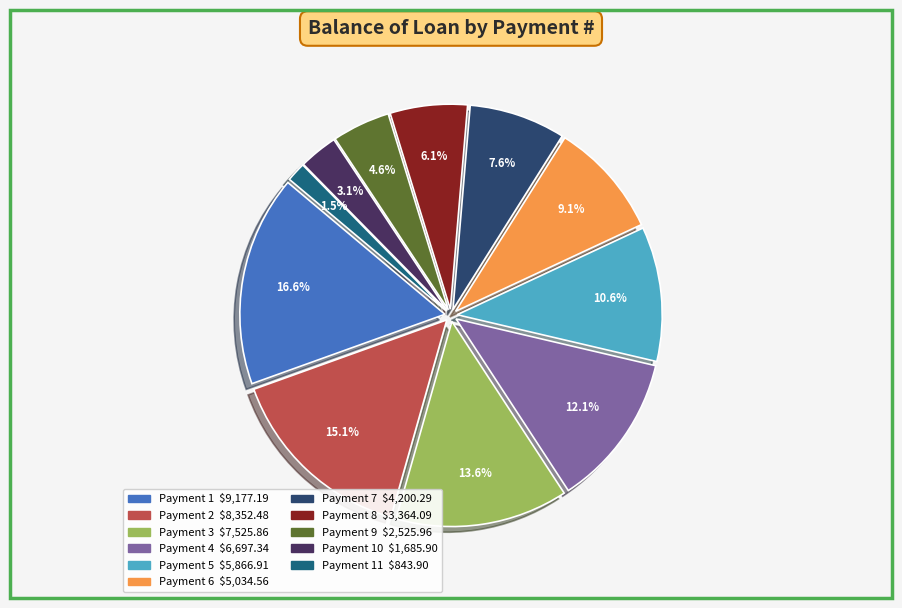

Is there a majority slice in this chart?

No